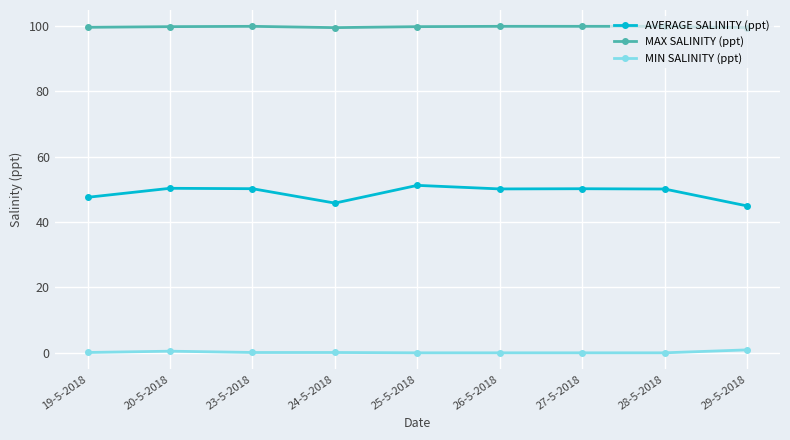

What is the spread (max minus min) of values at 28-5-2018?

99.9